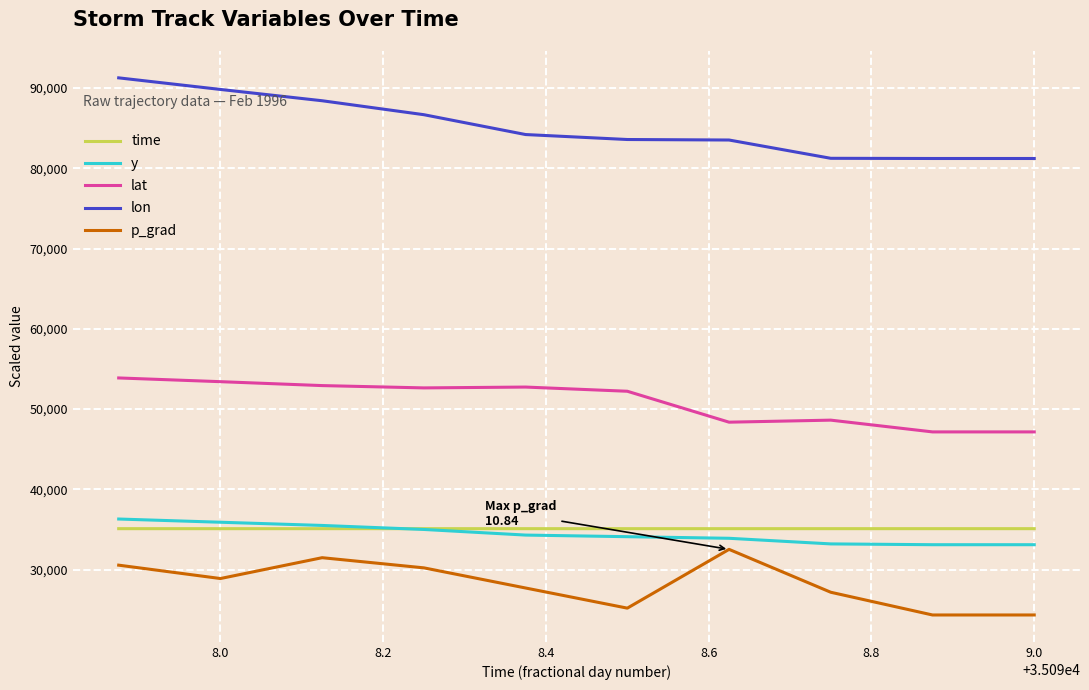

Which series has the widest spread of values?

lon